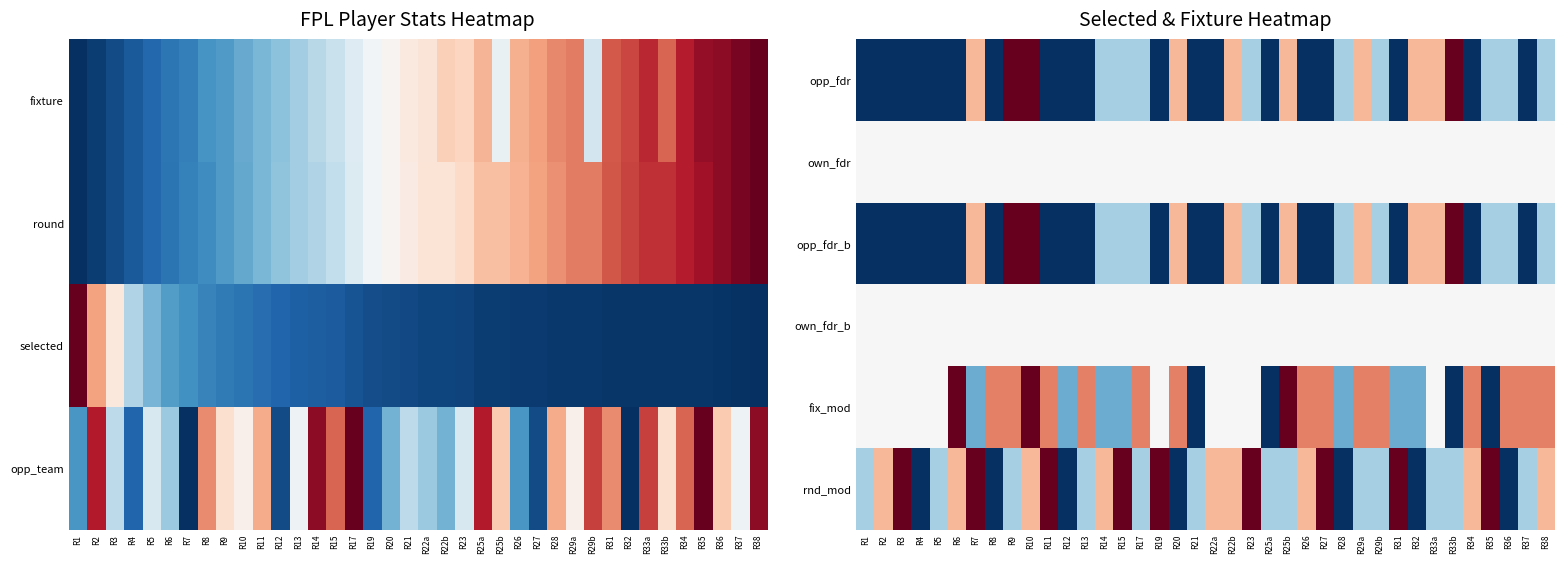

At R15, list the series in order from smallest to largest.

fix_mod, opp_fdr, opp_fdr_b, own_fdr, own_fdr_b, rnd_mod